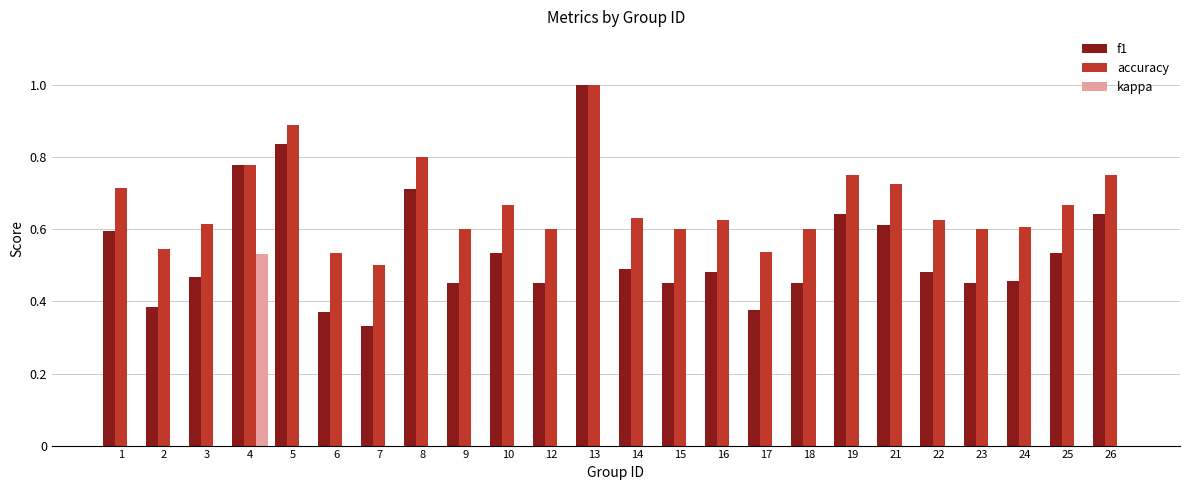

Which series has the widest spread of values?

f1